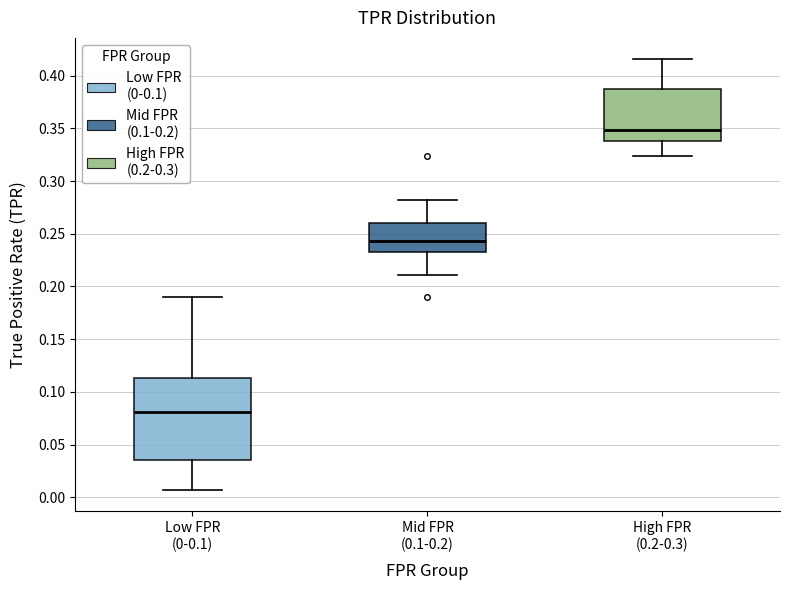

Reading left to right, transcribe this box plot: for each box, give where its median line is, the range the box spans, and where its two whiskers end, as read against the y-axis. The values are not printed on the chart, so give them approximately, as read against the axis.

Low FPR (0-0.1): median 0.080, box 0.035 to 0.115, whiskers 0.005 to 0.190
Mid FPR (0.1-0.2): median 0.245, box 0.230 to 0.260, whiskers 0.210 to 0.280
High FPR (0.2-0.3): median 0.350, box 0.340 to 0.385, whiskers 0.325 to 0.415